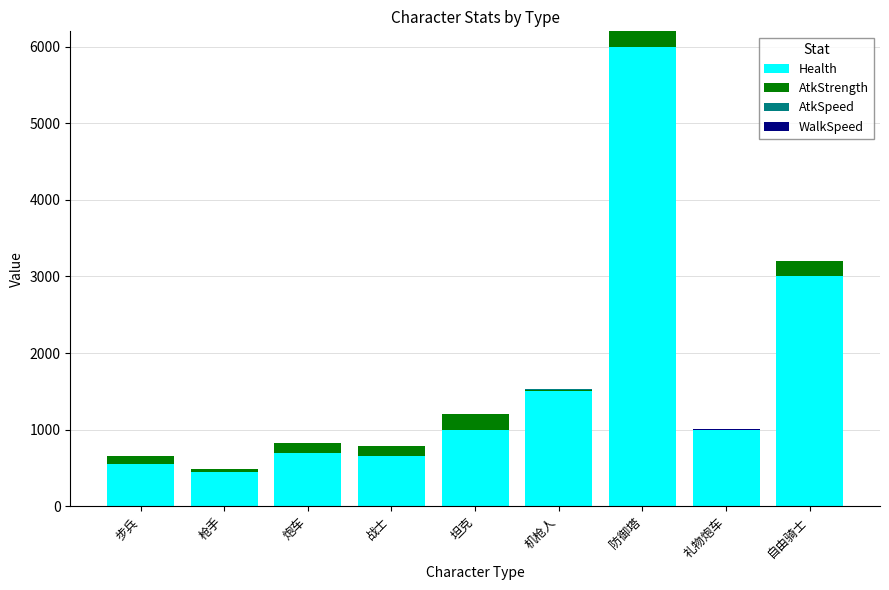

The Health series shows 759.4 at 自由骑士. True or false?

False